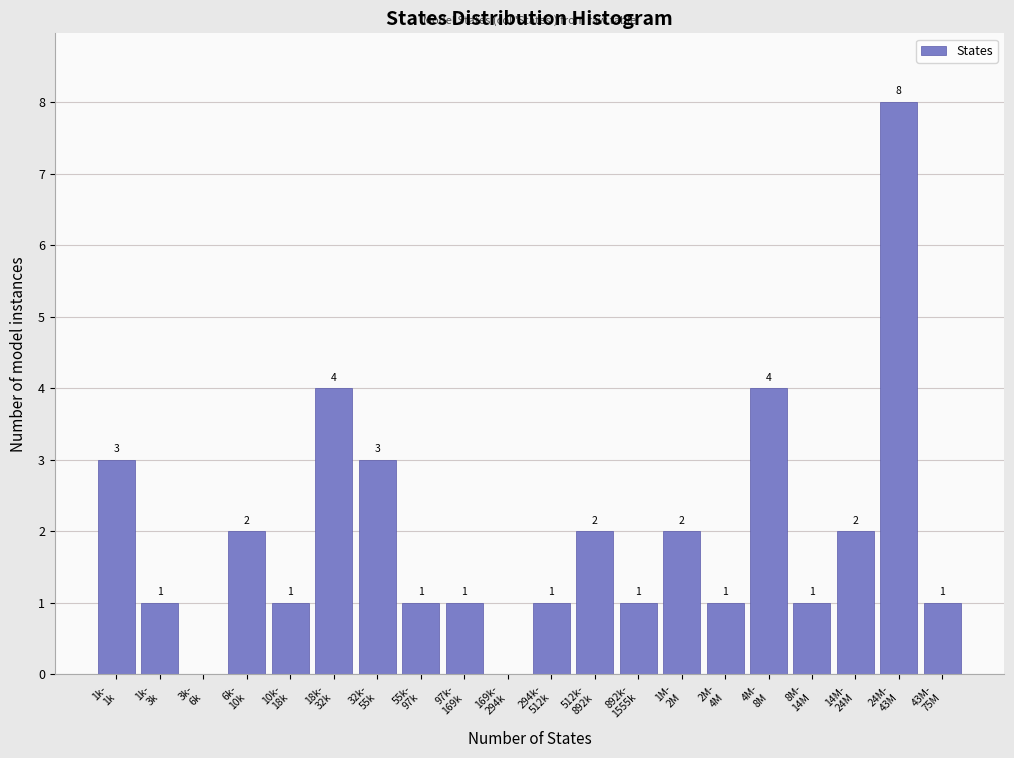

What is the maximum value shown in the chart?

8